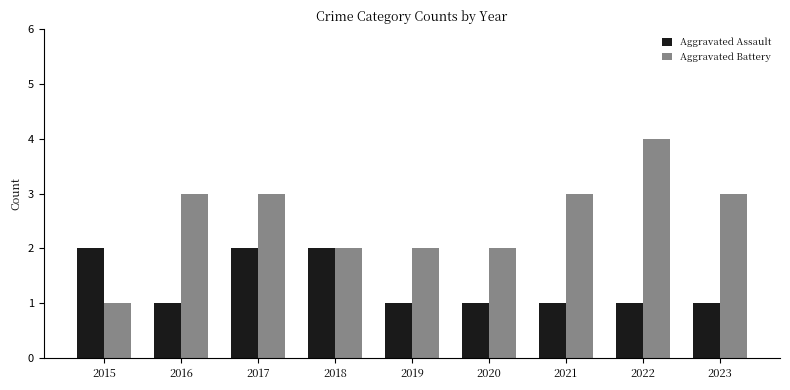

List the series in order of their overall mean, highest first.

Aggravated Battery, Aggravated Assault